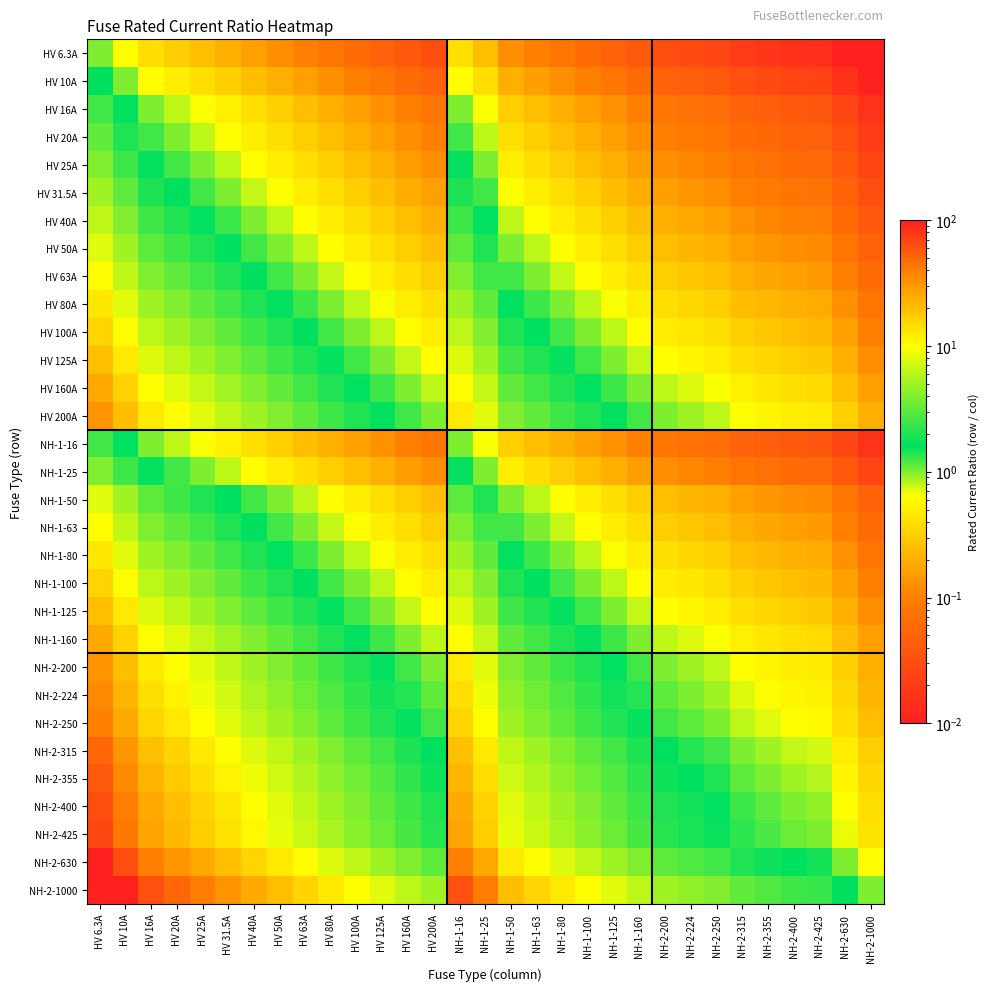

Reading left to right, extract all data points from this chart.

HV 6.3A: HV 6.3A=1.0	HV 10A=0.6	HV 16A=0.4	HV 20A=0.3	HV 25A=0.3	HV 31.5A=0.2	HV 40A=0.2	HV 50A=0.1	HV 63A=0.1	HV 80A=0.1	HV 100A=0.1	HV 125A=0.1	HV 160A=0.0	HV 200A=0.0	NH-1-16=0.4	NH-1-25=0.3	NH-1-50=0.1	NH-1-63=0.1	NH-1-80=0.1	NH-1-100=0.1	NH-1-125=0.1	NH-1-160=0.0	NH-2-200=0.0	NH-2-224=0.0	NH-2-250=0.0	NH-2-315=0.0	NH-2-355=0.0	NH-2-400=0.0	NH-2-425=0.0	NH-2-630=0.0	NH-2-1000=0.0
HV 10A: HV 6.3A=1.6	HV 10A=1.0	HV 16A=0.6	HV 20A=0.5	HV 25A=0.4	HV 31.5A=0.3	HV 40A=0.2	HV 50A=0.2	HV 63A=0.2	HV 80A=0.1	HV 100A=0.1	HV 125A=0.1	HV 160A=0.1	HV 200A=0.1	NH-1-16=0.6	NH-1-25=0.4	NH-1-50=0.2	NH-1-63=0.2	NH-1-80=0.1	NH-1-100=0.1	NH-1-125=0.1	NH-1-160=0.1	NH-2-200=0.1	NH-2-224=0.0	NH-2-250=0.0	NH-2-315=0.0	NH-2-355=0.0	NH-2-400=0.0	NH-2-425=0.0	NH-2-630=0.0	NH-2-1000=0.0
HV 16A: HV 6.3A=2.5	HV 10A=1.6	HV 16A=1.0	HV 20A=0.8	HV 25A=0.6	HV 31.5A=0.5	HV 40A=0.4	HV 50A=0.3	HV 63A=0.3	HV 80A=0.2	HV 100A=0.2	HV 125A=0.1	HV 160A=0.1	HV 200A=0.1	NH-1-16=1.0	NH-1-25=0.6	NH-1-50=0.3	NH-1-63=0.3	NH-1-80=0.2	NH-1-100=0.2	NH-1-125=0.1	NH-1-160=0.1	NH-2-200=0.1	NH-2-224=0.1	NH-2-250=0.1	NH-2-315=0.1	NH-2-355=0.0	NH-2-400=0.0	NH-2-425=0.0	NH-2-630=0.0	NH-2-1000=0.0
HV 20A: HV 6.3A=3.2	HV 10A=2.0	HV 16A=1.2	HV 20A=1.0	HV 25A=0.8	HV 31.5A=0.6	HV 40A=0.5	HV 50A=0.4	HV 63A=0.3	HV 80A=0.2	HV 100A=0.2	HV 125A=0.2	HV 160A=0.1	HV 200A=0.1	NH-1-16=1.2	NH-1-25=0.8	NH-1-50=0.4	NH-1-63=0.3	NH-1-80=0.2	NH-1-100=0.2	NH-1-125=0.2	NH-1-160=0.1	NH-2-200=0.1	NH-2-224=0.1	NH-2-250=0.1	NH-2-315=0.1	NH-2-355=0.1	NH-2-400=0.1	NH-2-425=0.0	NH-2-630=0.0	NH-2-1000=0.0
HV 25A: HV 6.3A=4.0	HV 10A=2.5	HV 16A=1.6	HV 20A=1.2	HV 25A=1.0	HV 31.5A=0.8	HV 40A=0.6	HV 50A=0.5	HV 63A=0.4	HV 80A=0.3	HV 100A=0.2	HV 125A=0.2	HV 160A=0.2	HV 200A=0.1	NH-1-16=1.6	NH-1-25=1.0	NH-1-50=0.5	NH-1-63=0.4	NH-1-80=0.3	NH-1-100=0.2	NH-1-125=0.2	NH-1-160=0.2	NH-2-200=0.1	NH-2-224=0.1	NH-2-250=0.1	NH-2-315=0.1	NH-2-355=0.1	NH-2-400=0.1	NH-2-425=0.1	NH-2-630=0.0	NH-2-1000=0.0
HV 31.5A: HV 6.3A=5.0	HV 10A=3.1	HV 16A=2.0	HV 20A=1.6	HV 25A=1.3	HV 31.5A=1.0	HV 40A=0.8	HV 50A=0.6	HV 63A=0.5	HV 80A=0.4	HV 100A=0.3	HV 125A=0.3	HV 160A=0.2	HV 200A=0.2	NH-1-16=2.0	NH-1-25=1.3	NH-1-50=0.6	NH-1-63=0.5	NH-1-80=0.4	NH-1-100=0.3	NH-1-125=0.3	NH-1-160=0.2	NH-2-200=0.2	NH-2-224=0.1	NH-2-250=0.1	NH-2-315=0.1	NH-2-355=0.1	NH-2-400=0.1	NH-2-425=0.1	NH-2-630=0.1	NH-2-1000=0.0
HV 40A: HV 6.3A=6.3	HV 10A=4.0	HV 16A=2.5	HV 20A=2.0	HV 25A=1.6	HV 31.5A=1.3	HV 40A=1.0	HV 50A=0.8	HV 63A=0.6	HV 80A=0.5	HV 100A=0.4	HV 125A=0.3	HV 160A=0.2	HV 200A=0.2	NH-1-16=2.5	NH-1-25=1.6	NH-1-50=0.8	NH-1-63=0.6	NH-1-80=0.5	NH-1-100=0.4	NH-1-125=0.3	NH-1-160=0.2	NH-2-200=0.2	NH-2-224=0.2	NH-2-250=0.2	NH-2-315=0.1	NH-2-355=0.1	NH-2-400=0.1	NH-2-425=0.1	NH-2-630=0.1	NH-2-1000=0.0
HV 50A: HV 6.3A=7.9	HV 10A=5.0	HV 16A=3.1	HV 20A=2.5	HV 25A=2.0	HV 31.5A=1.6	HV 40A=1.2	HV 50A=1.0	HV 63A=0.8	HV 80A=0.6	HV 100A=0.5	HV 125A=0.4	HV 160A=0.3	HV 200A=0.2	NH-1-16=3.1	NH-1-25=2.0	NH-1-50=1.0	NH-1-63=0.8	NH-1-80=0.6	NH-1-100=0.5	NH-1-125=0.4	NH-1-160=0.3	NH-2-200=0.2	NH-2-224=0.2	NH-2-250=0.2	NH-2-315=0.2	NH-2-355=0.1	NH-2-400=0.1	NH-2-425=0.1	NH-2-630=0.1	NH-2-1000=0.1
HV 63A: HV 6.3A=10.0	HV 10A=6.3	HV 16A=3.9	HV 20A=3.1	HV 25A=2.5	HV 31.5A=2.0	HV 40A=1.6	HV 50A=1.3	HV 63A=1.0	HV 80A=0.8	HV 100A=0.6	HV 125A=0.5	HV 160A=0.4	HV 200A=0.3	NH-1-16=3.9	NH-1-25=2.5	NH-1-50=1.3	NH-1-63=1.0	NH-1-80=0.8	NH-1-100=0.6	NH-1-125=0.5	NH-1-160=0.4	NH-2-200=0.3	NH-2-224=0.3	NH-2-250=0.3	NH-2-315=0.2	NH-2-355=0.2	NH-2-400=0.2	NH-2-425=0.1	NH-2-630=0.1	NH-2-1000=0.1
HV 80A: HV 6.3A=12.7	HV 10A=8.0	HV 16A=5.0	HV 20A=4.0	HV 25A=3.2	HV 31.5A=2.5	HV 40A=2.0	HV 50A=1.6	HV 63A=1.3	HV 80A=1.0	HV 100A=0.8	HV 125A=0.6	HV 160A=0.5	HV 200A=0.4	NH-1-16=5.0	NH-1-25=3.2	NH-1-50=1.6	NH-1-63=1.3	NH-1-80=1.0	NH-1-100=0.8	NH-1-125=0.6	NH-1-160=0.5	NH-2-200=0.4	NH-2-224=0.4	NH-2-250=0.3	NH-2-315=0.3	NH-2-355=0.2	NH-2-400=0.2	NH-2-425=0.2	NH-2-630=0.1	NH-2-1000=0.1
HV 100A: HV 6.3A=15.9	HV 10A=10.0	HV 16A=6.2	HV 20A=5.0	HV 25A=4.0	HV 31.5A=3.2	HV 40A=2.5	HV 50A=2.0	HV 63A=1.6	HV 80A=1.2	HV 100A=1.0	HV 125A=0.8	HV 160A=0.6	HV 200A=0.5	NH-1-16=6.2	NH-1-25=4.0	NH-1-50=2.0	NH-1-63=1.6	NH-1-80=1.2	NH-1-100=1.0	NH-1-125=0.8	NH-1-160=0.6	NH-2-200=0.5	NH-2-224=0.4	NH-2-250=0.4	NH-2-315=0.3	NH-2-355=0.3	NH-2-400=0.2	NH-2-425=0.2	NH-2-630=0.2	NH-2-1000=0.1
HV 125A: HV 6.3A=19.8	HV 10A=12.5	HV 16A=7.8	HV 20A=6.2	HV 25A=5.0	HV 31.5A=4.0	HV 40A=3.1	HV 50A=2.5	HV 63A=2.0	HV 80A=1.6	HV 100A=1.2	HV 125A=1.0	HV 160A=0.8	HV 200A=0.6	NH-1-16=7.8	NH-1-25=5.0	NH-1-50=2.5	NH-1-63=2.0	NH-1-80=1.6	NH-1-100=1.2	NH-1-125=1.0	NH-1-160=0.8	NH-2-200=0.6	NH-2-224=0.6	NH-2-250=0.5	NH-2-315=0.4	NH-2-355=0.4	NH-2-400=0.3	NH-2-425=0.3	NH-2-630=0.2	NH-2-1000=0.1
HV 160A: HV 6.3A=25.4	HV 10A=16.0	HV 16A=10.0	HV 20A=8.0	HV 25A=6.4	HV 31.5A=5.1	HV 40A=4.0	HV 50A=3.2	HV 63A=2.5	HV 80A=2.0	HV 100A=1.6	HV 125A=1.3	HV 160A=1.0	HV 200A=0.8	NH-1-16=10.0	NH-1-25=6.4	NH-1-50=3.2	NH-1-63=2.5	NH-1-80=2.0	NH-1-100=1.6	NH-1-125=1.3	NH-1-160=1.0	NH-2-200=0.8	NH-2-224=0.7	NH-2-250=0.6	NH-2-315=0.5	NH-2-355=0.5	NH-2-400=0.4	NH-2-425=0.4	NH-2-630=0.3	NH-2-1000=0.2
HV 200A: HV 6.3A=31.7	HV 10A=20.0	HV 16A=12.5	HV 20A=10.0	HV 25A=8.0	HV 31.5A=6.3	HV 40A=5.0	HV 50A=4.0	HV 63A=3.2	HV 80A=2.5	HV 100A=2.0	HV 125A=1.6	HV 160A=1.2	HV 200A=1.0	NH-1-16=12.5	NH-1-25=8.0	NH-1-50=4.0	NH-1-63=3.2	NH-1-80=2.5	NH-1-100=2.0	NH-1-125=1.6	NH-1-160=1.2	NH-2-200=1.0	NH-2-224=0.9	NH-2-250=0.8	NH-2-315=0.6	NH-2-355=0.6	NH-2-400=0.5	NH-2-425=0.5	NH-2-630=0.3	NH-2-1000=0.2
NH-1-16: HV 6.3A=2.5	HV 10A=1.6	HV 16A=1.0	HV 20A=0.8	HV 25A=0.6	HV 31.5A=0.5	HV 40A=0.4	HV 50A=0.3	HV 63A=0.3	HV 80A=0.2	HV 100A=0.2	HV 125A=0.1	HV 160A=0.1	HV 200A=0.1	NH-1-16=1.0	NH-1-25=0.6	NH-1-50=0.3	NH-1-63=0.3	NH-1-80=0.2	NH-1-100=0.2	NH-1-125=0.1	NH-1-160=0.1	NH-2-200=0.1	NH-2-224=0.1	NH-2-250=0.1	NH-2-315=0.1	NH-2-355=0.0	NH-2-400=0.0	NH-2-425=0.0	NH-2-630=0.0	NH-2-1000=0.0
NH-1-25: HV 6.3A=4.0	HV 10A=2.5	HV 16A=1.6	HV 20A=1.2	HV 25A=1.0	HV 31.5A=0.8	HV 40A=0.6	HV 50A=0.5	HV 63A=0.4	HV 80A=0.3	HV 100A=0.2	HV 125A=0.2	HV 160A=0.2	HV 200A=0.1	NH-1-16=1.6	NH-1-25=1.0	NH-1-50=0.5	NH-1-63=0.4	NH-1-80=0.3	NH-1-100=0.2	NH-1-125=0.2	NH-1-160=0.2	NH-2-200=0.1	NH-2-224=0.1	NH-2-250=0.1	NH-2-315=0.1	NH-2-355=0.1	NH-2-400=0.1	NH-2-425=0.1	NH-2-630=0.0	NH-2-1000=0.0
NH-1-50: HV 6.3A=7.9	HV 10A=5.0	HV 16A=3.1	HV 20A=2.5	HV 25A=2.0	HV 31.5A=1.6	HV 40A=1.2	HV 50A=1.0	HV 63A=0.8	HV 80A=0.6	HV 100A=0.5	HV 125A=0.4	HV 160A=0.3	HV 200A=0.2	NH-1-16=3.1	NH-1-25=2.0	NH-1-50=1.0	NH-1-63=0.8	NH-1-80=0.6	NH-1-100=0.5	NH-1-125=0.4	NH-1-160=0.3	NH-2-200=0.2	NH-2-224=0.2	NH-2-250=0.2	NH-2-315=0.2	NH-2-355=0.1	NH-2-400=0.1	NH-2-425=0.1	NH-2-630=0.1	NH-2-1000=0.1
NH-1-63: HV 6.3A=10.0	HV 10A=6.3	HV 16A=3.9	HV 20A=3.1	HV 25A=2.5	HV 31.5A=2.0	HV 40A=1.6	HV 50A=1.3	HV 63A=1.0	HV 80A=0.8	HV 100A=0.6	HV 125A=0.5	HV 160A=0.4	HV 200A=0.3	NH-1-16=3.9	NH-1-25=2.5	NH-1-50=1.3	NH-1-63=1.0	NH-1-80=0.8	NH-1-100=0.6	NH-1-125=0.5	NH-1-160=0.4	NH-2-200=0.3	NH-2-224=0.3	NH-2-250=0.3	NH-2-315=0.2	NH-2-355=0.2	NH-2-400=0.2	NH-2-425=0.1	NH-2-630=0.1	NH-2-1000=0.1
NH-1-80: HV 6.3A=12.7	HV 10A=8.0	HV 16A=5.0	HV 20A=4.0	HV 25A=3.2	HV 31.5A=2.5	HV 40A=2.0	HV 50A=1.6	HV 63A=1.3	HV 80A=1.0	HV 100A=0.8	HV 125A=0.6	HV 160A=0.5	HV 200A=0.4	NH-1-16=5.0	NH-1-25=3.2	NH-1-50=1.6	NH-1-63=1.3	NH-1-80=1.0	NH-1-100=0.8	NH-1-125=0.6	NH-1-160=0.5	NH-2-200=0.4	NH-2-224=0.4	NH-2-250=0.3	NH-2-315=0.3	NH-2-355=0.2	NH-2-400=0.2	NH-2-425=0.2	NH-2-630=0.1	NH-2-1000=0.1
NH-1-100: HV 6.3A=15.9	HV 10A=10.0	HV 16A=6.2	HV 20A=5.0	HV 25A=4.0	HV 31.5A=3.2	HV 40A=2.5	HV 50A=2.0	HV 63A=1.6	HV 80A=1.2	HV 100A=1.0	HV 125A=0.8	HV 160A=0.6	HV 200A=0.5	NH-1-16=6.2	NH-1-25=4.0	NH-1-50=2.0	NH-1-63=1.6	NH-1-80=1.2	NH-1-100=1.0	NH-1-125=0.8	NH-1-160=0.6	NH-2-200=0.5	NH-2-224=0.4	NH-2-250=0.4	NH-2-315=0.3	NH-2-355=0.3	NH-2-400=0.2	NH-2-425=0.2	NH-2-630=0.2	NH-2-1000=0.1
NH-1-125: HV 6.3A=19.8	HV 10A=12.5	HV 16A=7.8	HV 20A=6.2	HV 25A=5.0	HV 31.5A=4.0	HV 40A=3.1	HV 50A=2.5	HV 63A=2.0	HV 80A=1.6	HV 100A=1.2	HV 125A=1.0	HV 160A=0.8	HV 200A=0.6	NH-1-16=7.8	NH-1-25=5.0	NH-1-50=2.5	NH-1-63=2.0	NH-1-80=1.6	NH-1-100=1.2	NH-1-125=1.0	NH-1-160=0.8	NH-2-200=0.6	NH-2-224=0.6	NH-2-250=0.5	NH-2-315=0.4	NH-2-355=0.4	NH-2-400=0.3	NH-2-425=0.3	NH-2-630=0.2	NH-2-1000=0.1
NH-1-160: HV 6.3A=25.4	HV 10A=16.0	HV 16A=10.0	HV 20A=8.0	HV 25A=6.4	HV 31.5A=5.1	HV 40A=4.0	HV 50A=3.2	HV 63A=2.5	HV 80A=2.0	HV 100A=1.6	HV 125A=1.3	HV 160A=1.0	HV 200A=0.8	NH-1-16=10.0	NH-1-25=6.4	NH-1-50=3.2	NH-1-63=2.5	NH-1-80=2.0	NH-1-100=1.6	NH-1-125=1.3	NH-1-160=1.0	NH-2-200=0.8	NH-2-224=0.7	NH-2-250=0.6	NH-2-315=0.5	NH-2-355=0.5	NH-2-400=0.4	NH-2-425=0.4	NH-2-630=0.3	NH-2-1000=0.2
NH-2-200: HV 6.3A=31.7	HV 10A=20.0	HV 16A=12.5	HV 20A=10.0	HV 25A=8.0	HV 31.5A=6.3	HV 40A=5.0	HV 50A=4.0	HV 63A=3.2	HV 80A=2.5	HV 100A=2.0	HV 125A=1.6	HV 160A=1.2	HV 200A=1.0	NH-1-16=12.5	NH-1-25=8.0	NH-1-50=4.0	NH-1-63=3.2	NH-1-80=2.5	NH-1-100=2.0	NH-1-125=1.6	NH-1-160=1.2	NH-2-200=1.0	NH-2-224=0.9	NH-2-250=0.8	NH-2-315=0.6	NH-2-355=0.6	NH-2-400=0.5	NH-2-425=0.5	NH-2-630=0.3	NH-2-1000=0.2
NH-2-224: HV 6.3A=35.6	HV 10A=22.4	HV 16A=14.0	HV 20A=11.2	HV 25A=9.0	HV 31.5A=7.1	HV 40A=5.6	HV 50A=4.5	HV 63A=3.6	HV 80A=2.8	HV 100A=2.2	HV 125A=1.8	HV 160A=1.4	HV 200A=1.1	NH-1-16=14.0	NH-1-25=9.0	NH-1-50=4.5	NH-1-63=3.6	NH-1-80=2.8	NH-1-100=2.2	NH-1-125=1.8	NH-1-160=1.4	NH-2-200=1.1	NH-2-224=1.0	NH-2-250=0.9	NH-2-315=0.7	NH-2-355=0.6	NH-2-400=0.6	NH-2-425=0.5	NH-2-630=0.4	NH-2-1000=0.2
NH-2-250: HV 6.3A=39.7	HV 10A=25.0	HV 16A=15.6	HV 20A=12.5	HV 25A=10.0	HV 31.5A=7.9	HV 40A=6.2	HV 50A=5.0	HV 63A=4.0	HV 80A=3.1	HV 100A=2.5	HV 125A=2.0	HV 160A=1.6	HV 200A=1.2	NH-1-16=15.6	NH-1-25=10.0	NH-1-50=5.0	NH-1-63=4.0	NH-1-80=3.1	NH-1-100=2.5	NH-1-125=2.0	NH-1-160=1.6	NH-2-200=1.2	NH-2-224=1.1	NH-2-250=1.0	NH-2-315=0.8	NH-2-355=0.7	NH-2-400=0.6	NH-2-425=0.6	NH-2-630=0.4	NH-2-1000=0.2
NH-2-315: HV 6.3A=50.0	HV 10A=31.5	HV 16A=19.7	HV 20A=15.8	HV 25A=12.6	HV 31.5A=10.0	HV 40A=7.9	HV 50A=6.3	HV 63A=5.0	HV 80A=3.9	HV 100A=3.1	HV 125A=2.5	HV 160A=2.0	HV 200A=1.6	NH-1-16=19.7	NH-1-25=12.6	NH-1-50=6.3	NH-1-63=5.0	NH-1-80=3.9	NH-1-100=3.1	NH-1-125=2.5	NH-1-160=2.0	NH-2-200=1.6	NH-2-224=1.4	NH-2-250=1.3	NH-2-315=1.0	NH-2-355=0.9	NH-2-400=0.8	NH-2-425=0.7	NH-2-630=0.5	NH-2-1000=0.3
NH-2-355: HV 6.3A=56.3	HV 10A=35.5	HV 16A=22.2	HV 20A=17.8	HV 25A=14.2	HV 31.5A=11.3	HV 40A=8.9	HV 50A=7.1	HV 63A=5.6	HV 80A=4.4	HV 100A=3.5	HV 125A=2.8	HV 160A=2.2	HV 200A=1.8	NH-1-16=22.2	NH-1-25=14.2	NH-1-50=7.1	NH-1-63=5.6	NH-1-80=4.4	NH-1-100=3.5	NH-1-125=2.8	NH-1-160=2.2	NH-2-200=1.8	NH-2-224=1.6	NH-2-250=1.4	NH-2-315=1.1	NH-2-355=1.0	NH-2-400=0.9	NH-2-425=0.8	NH-2-630=0.6	NH-2-1000=0.4
NH-2-400: HV 6.3A=63.5	HV 10A=40.0	HV 16A=25.0	HV 20A=20.0	HV 25A=16.0	HV 31.5A=12.7	HV 40A=10.0	HV 50A=8.0	HV 63A=6.3	HV 80A=5.0	HV 100A=4.0	HV 125A=3.2	HV 160A=2.5	HV 200A=2.0	NH-1-16=25.0	NH-1-25=16.0	NH-1-50=8.0	NH-1-63=6.3	NH-1-80=5.0	NH-1-100=4.0	NH-1-125=3.2	NH-1-160=2.5	NH-2-200=2.0	NH-2-224=1.8	NH-2-250=1.6	NH-2-315=1.3	NH-2-355=1.1	NH-2-400=1.0	NH-2-425=0.9	NH-2-630=0.6	NH-2-1000=0.4
NH-2-425: HV 6.3A=67.5	HV 10A=42.5	HV 16A=26.6	HV 20A=21.2	HV 25A=17.0	HV 31.5A=13.5	HV 40A=10.6	HV 50A=8.5	HV 63A=6.7	HV 80A=5.3	HV 100A=4.2	HV 125A=3.4	HV 160A=2.7	HV 200A=2.1	NH-1-16=26.6	NH-1-25=17.0	NH-1-50=8.5	NH-1-63=6.7	NH-1-80=5.3	NH-1-100=4.2	NH-1-125=3.4	NH-1-160=2.7	NH-2-200=2.1	NH-2-224=1.9	NH-2-250=1.7	NH-2-315=1.3	NH-2-355=1.2	NH-2-400=1.1	NH-2-425=1.0	NH-2-630=0.7	NH-2-1000=0.4
NH-2-630: HV 6.3A=100.0	HV 10A=63.0	HV 16A=39.4	HV 20A=31.5	HV 25A=25.2	HV 31.5A=20.0	HV 40A=15.8	HV 50A=12.6	HV 63A=10.0	HV 80A=7.9	HV 100A=6.3	HV 125A=5.0	HV 160A=3.9	HV 200A=3.1	NH-1-16=39.4	NH-1-25=25.2	NH-1-50=12.6	NH-1-63=10.0	NH-1-80=7.9	NH-1-100=6.3	NH-1-125=5.0	NH-1-160=3.9	NH-2-200=3.1	NH-2-224=2.8	NH-2-250=2.5	NH-2-315=2.0	NH-2-355=1.8	NH-2-400=1.6	NH-2-425=1.5	NH-2-630=1.0	NH-2-1000=0.6
NH-2-1000: HV 6.3A=158.7	HV 10A=100.0	HV 16A=62.5	HV 20A=50.0	HV 25A=40.0	HV 31.5A=31.7	HV 40A=25.0	HV 50A=20.0	HV 63A=15.9	HV 80A=12.5	HV 100A=10.0	HV 125A=8.0	HV 160A=6.2	HV 200A=5.0	NH-1-16=62.5	NH-1-25=40.0	NH-1-50=20.0	NH-1-63=15.9	NH-1-80=12.5	NH-1-100=10.0	NH-1-125=8.0	NH-1-160=6.2	NH-2-200=5.0	NH-2-224=4.5	NH-2-250=4.0	NH-2-315=3.2	NH-2-355=2.8	NH-2-400=2.5	NH-2-425=2.4	NH-2-630=1.6	NH-2-1000=1.0